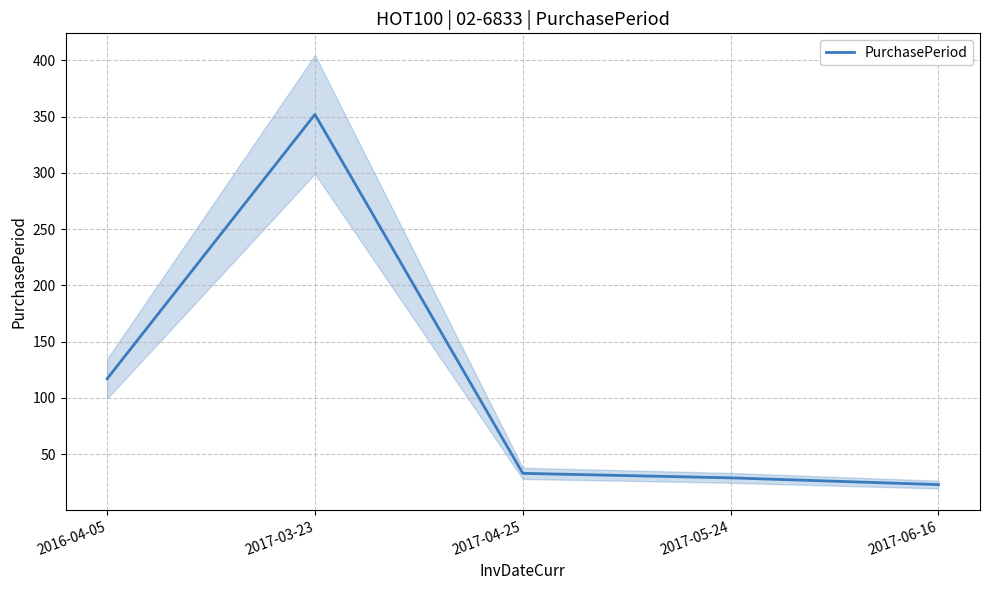

What is the change in value from 2017-03-23 to 2017-06-16?

-329